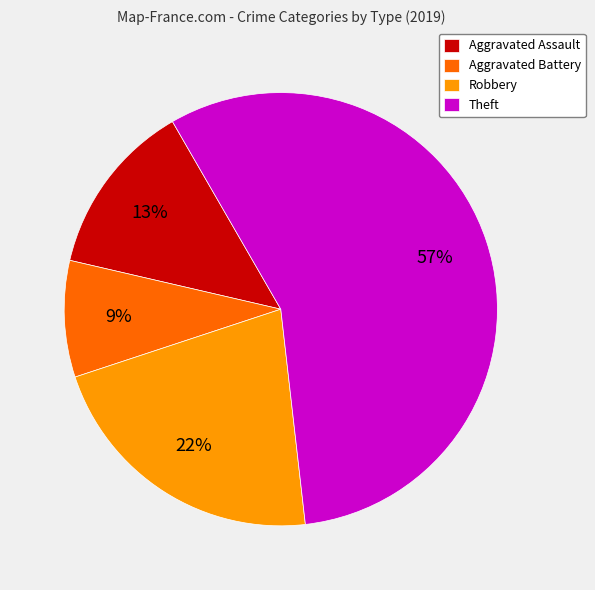

Rank the categories by value from lowest to highest.

Aggravated Battery, Aggravated Assault, Robbery, Theft